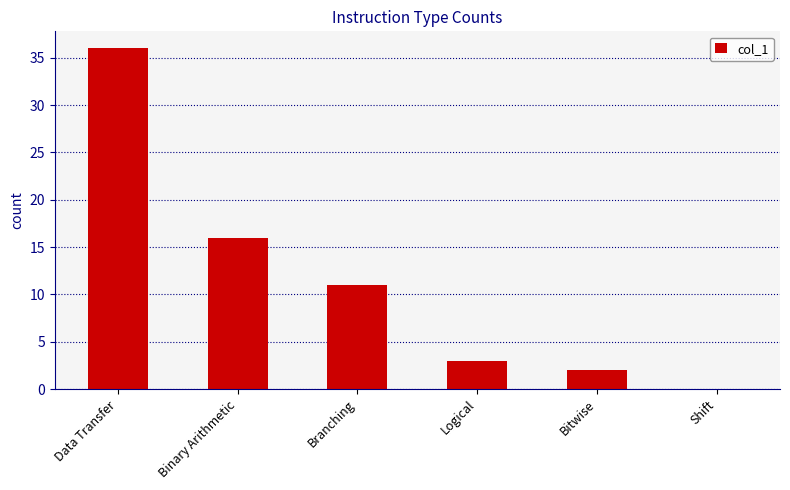

What is the sum of the values at Bitwise and Branching?

13